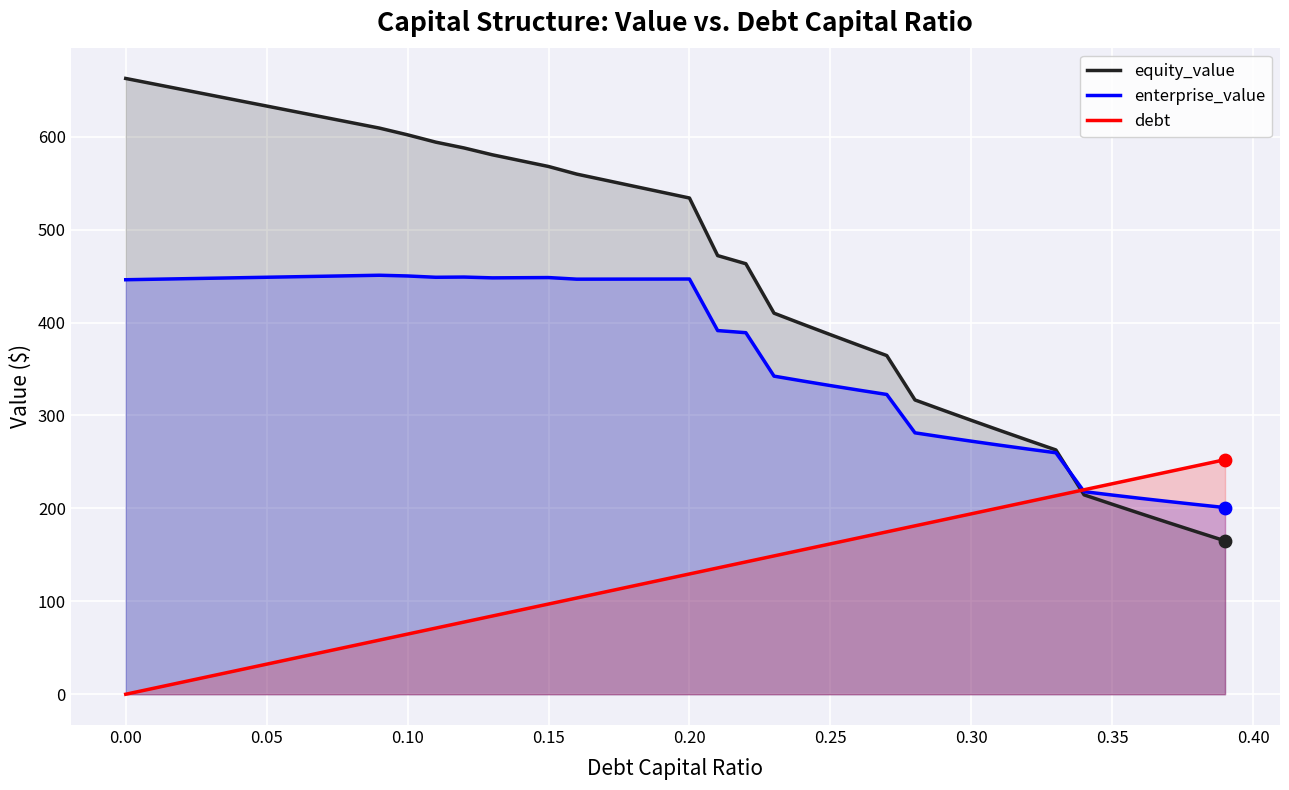

Which series has the largest total across all categories?

equity_value